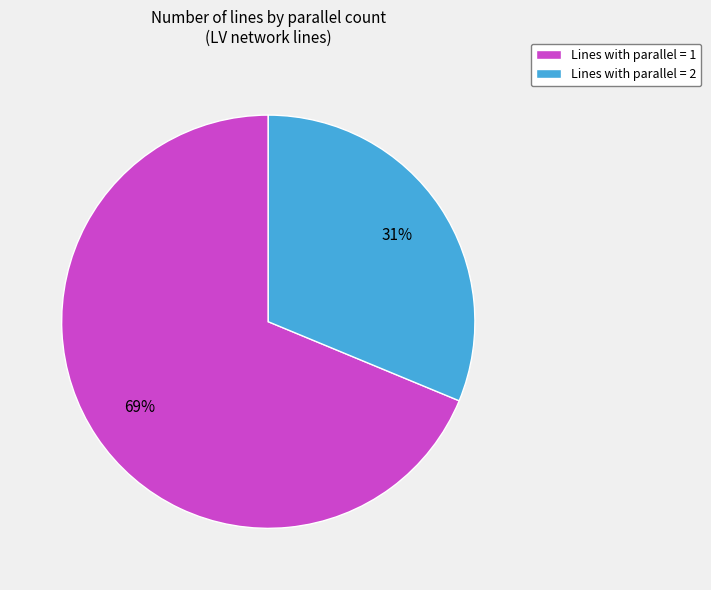

Is there any slice that represents more than half of the pie?

Yes